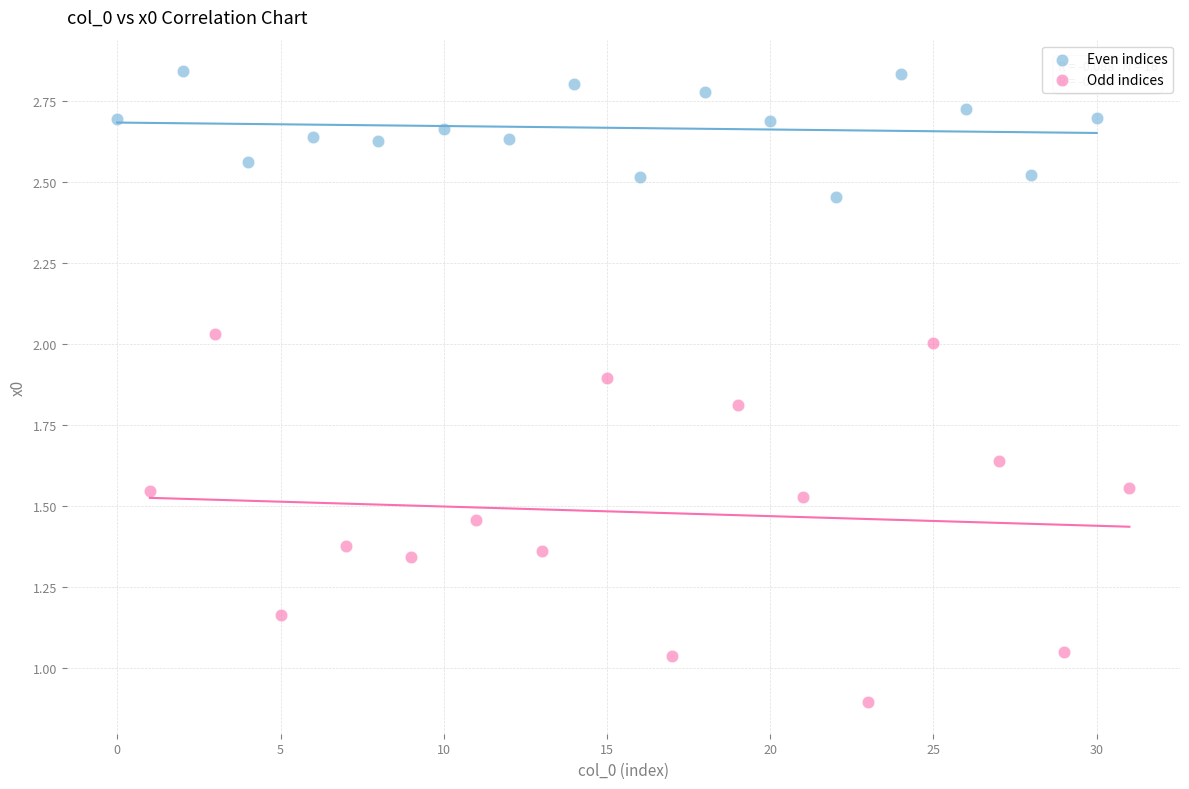

Which series has the largest Y range (max minus min)?

Odd indices